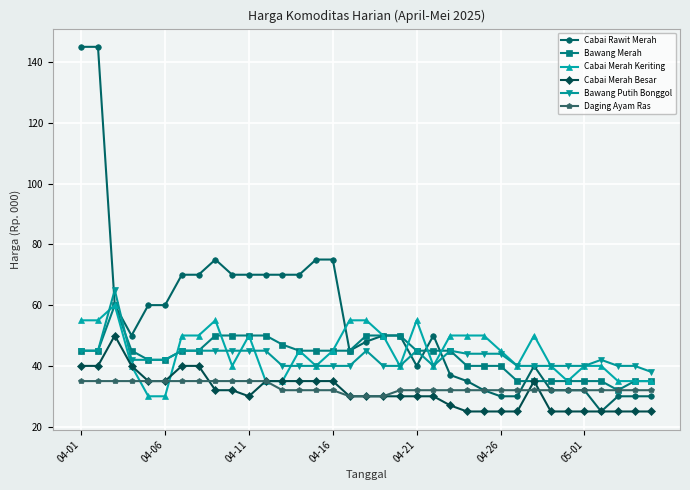

How many series are shown in this chart?

6